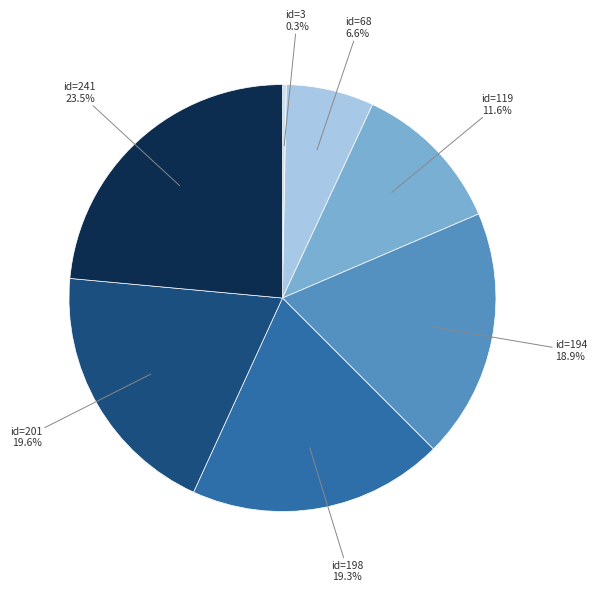

Is there a majority slice in this chart?

No